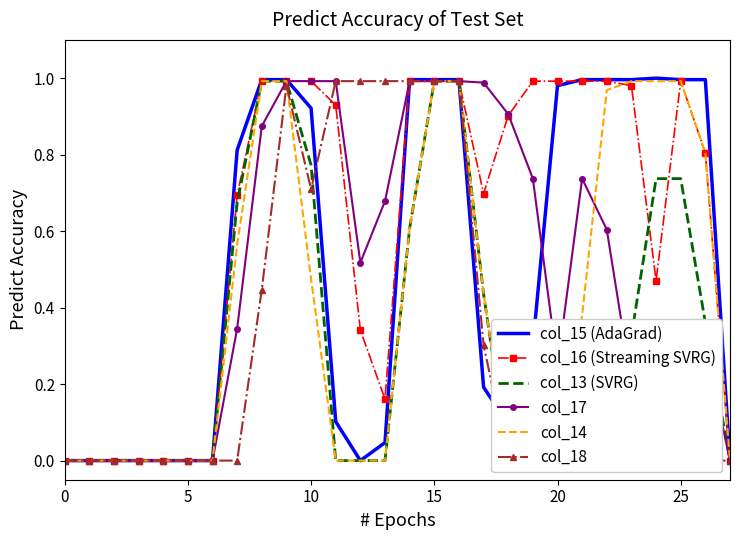

Is the value of col_18 at 14 greater than the value of col_13 (SVRG) at 12?

Yes